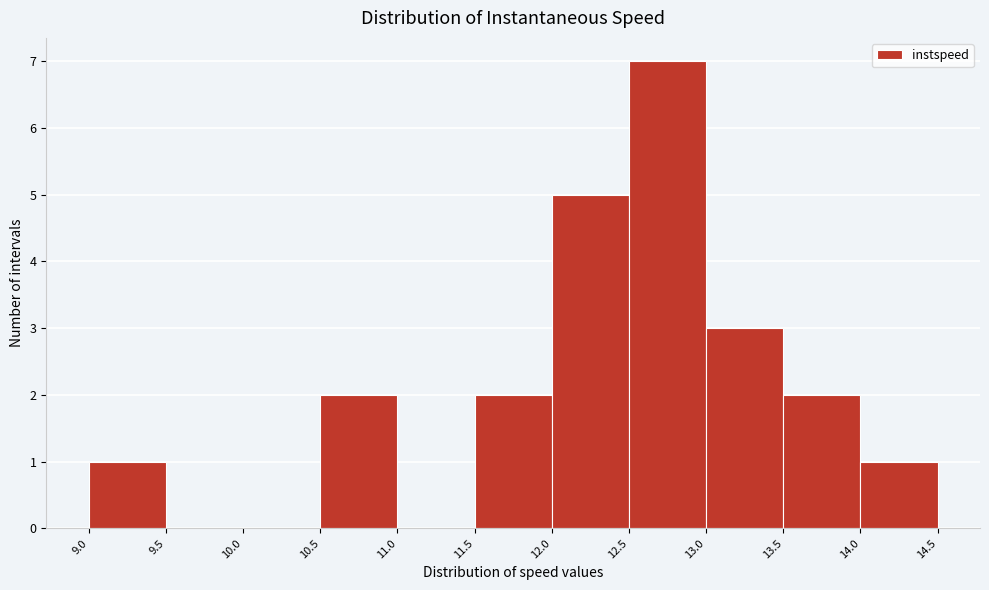

Reading left to right, transcribe this chart: for each bar, give the range it covers on the x-axis and its height. The values are not printed on the chart, so give them approximately, as read against the axis.

9.0 to 9.5: 1
9.5 to 10.0: 0
10.0 to 10.5: 0
10.5 to 11.0: 2
11.0 to 11.5: 0
11.5 to 12.0: 2
12.0 to 12.5: 5
12.5 to 13.0: 7
13.0 to 13.5: 3
13.5 to 14.0: 2
14.0 to 14.5: 1